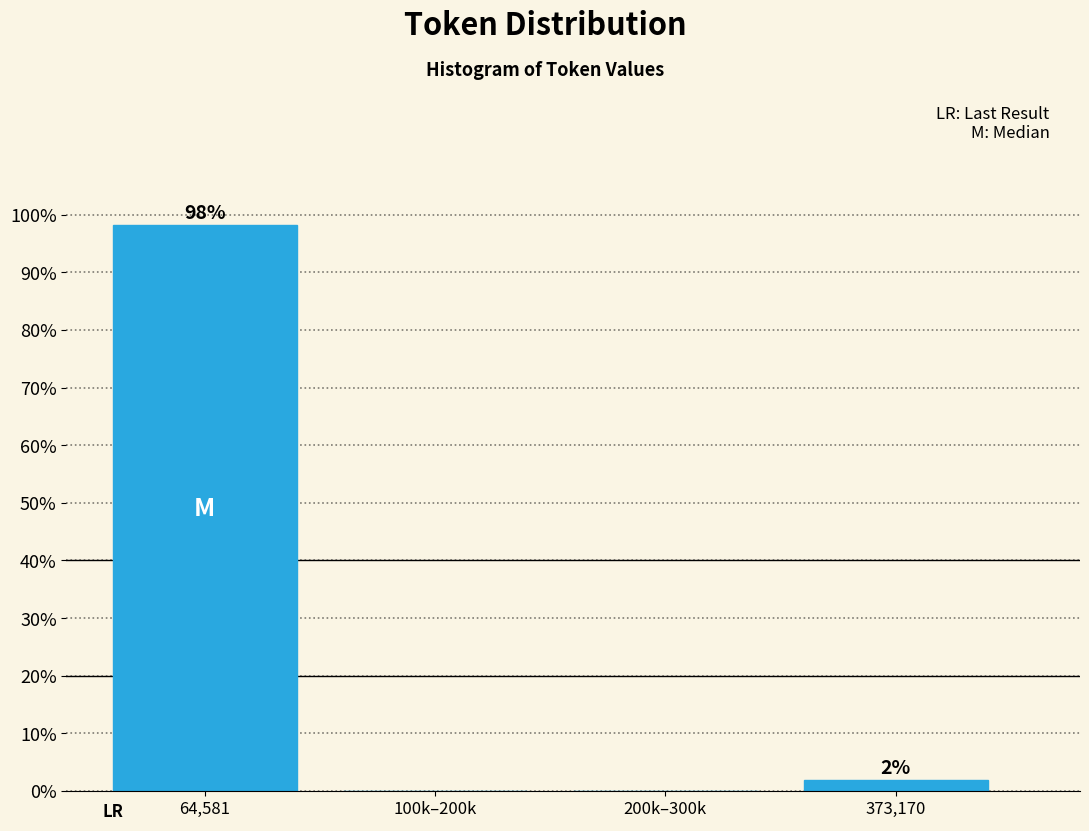

What is the sum of all values?

100.0